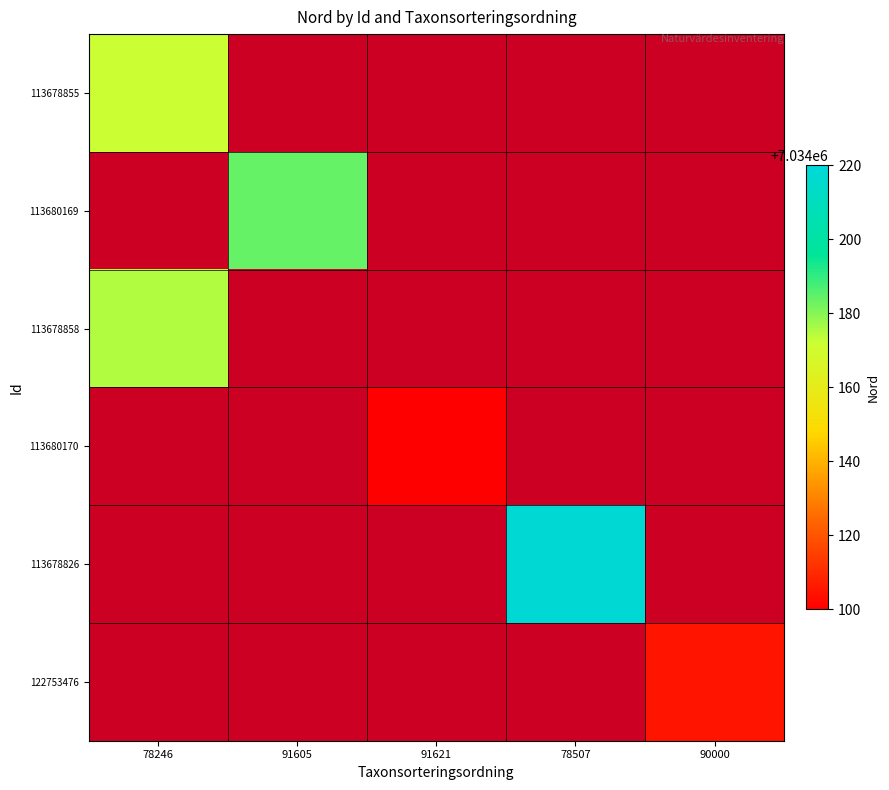

Reading left to right, extract all data points from this chart.

113678855: 78246=7034172	91605=0	91621=0	78507=0	90000=0
113680169: 78246=0	91605=7034184	91621=0	78507=0	90000=0
113678858: 78246=7034175	91605=0	91621=0	78507=0	90000=0
113680170: 78246=0	91605=0	91621=7034100	78507=0	90000=0
113678826: 78246=0	91605=0	91621=0	78507=7034218	90000=0
122753476: 78246=0	91605=0	91621=0	78507=0	90000=7034105